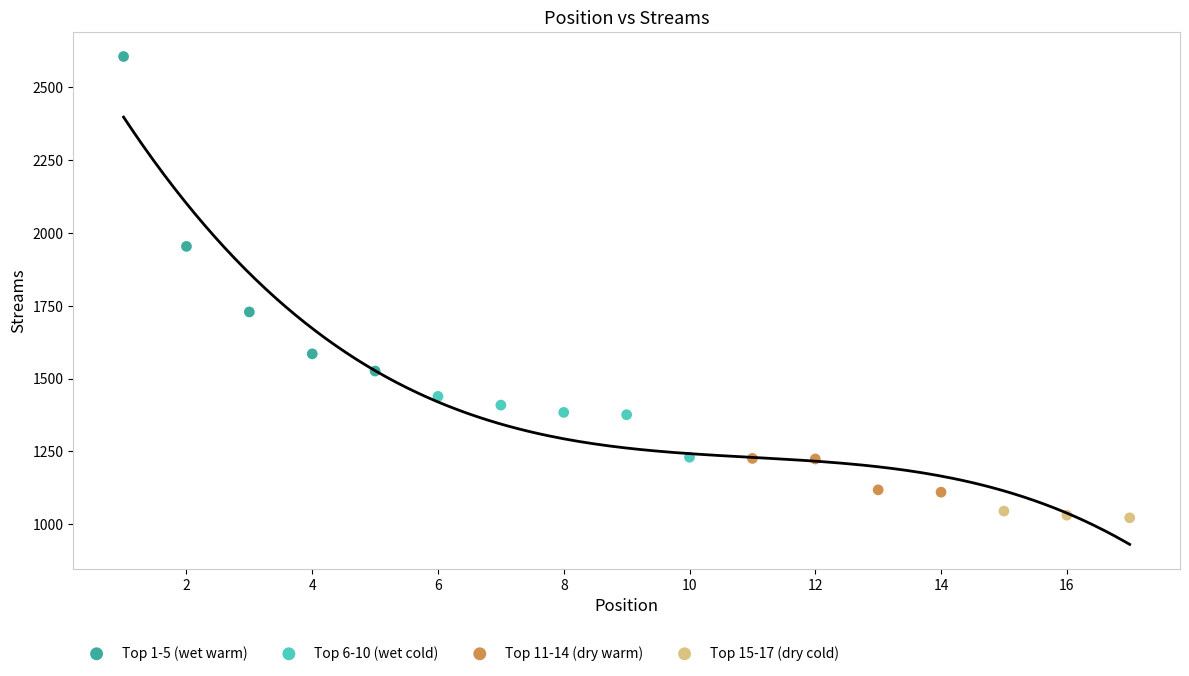

Which series contains the highest Y value?

Top 1-5 (wet warm)